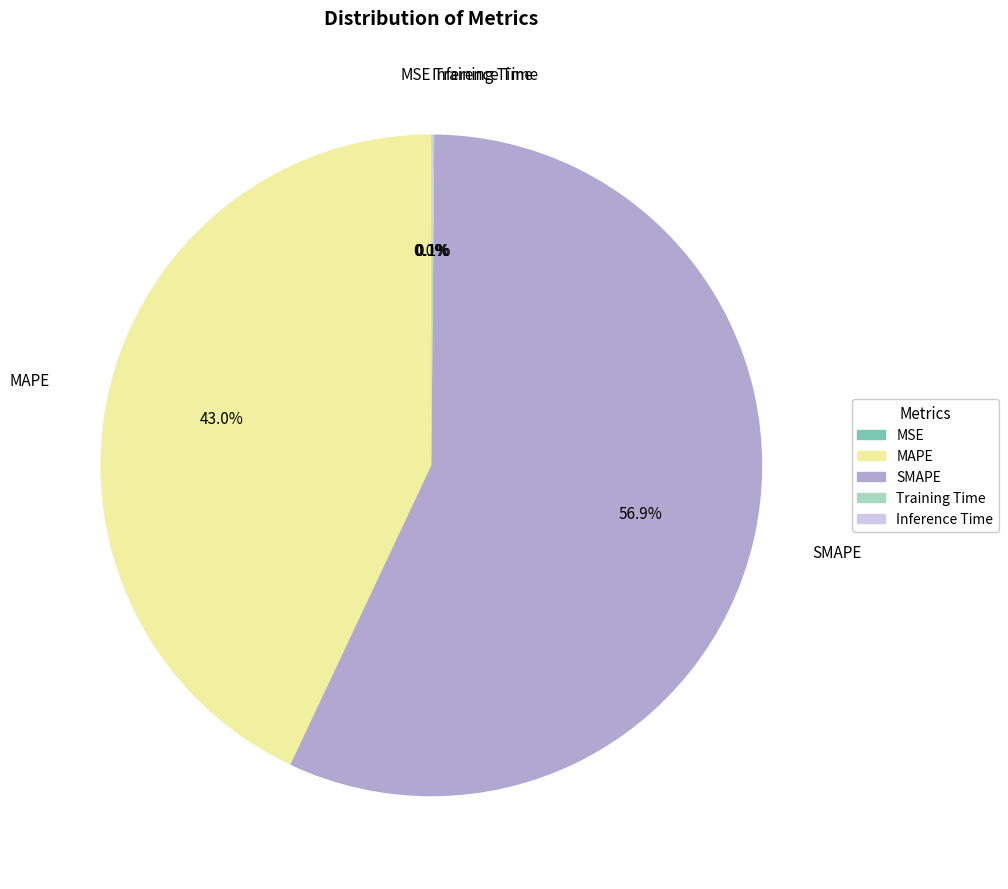

Does any single category account for the majority?

Yes